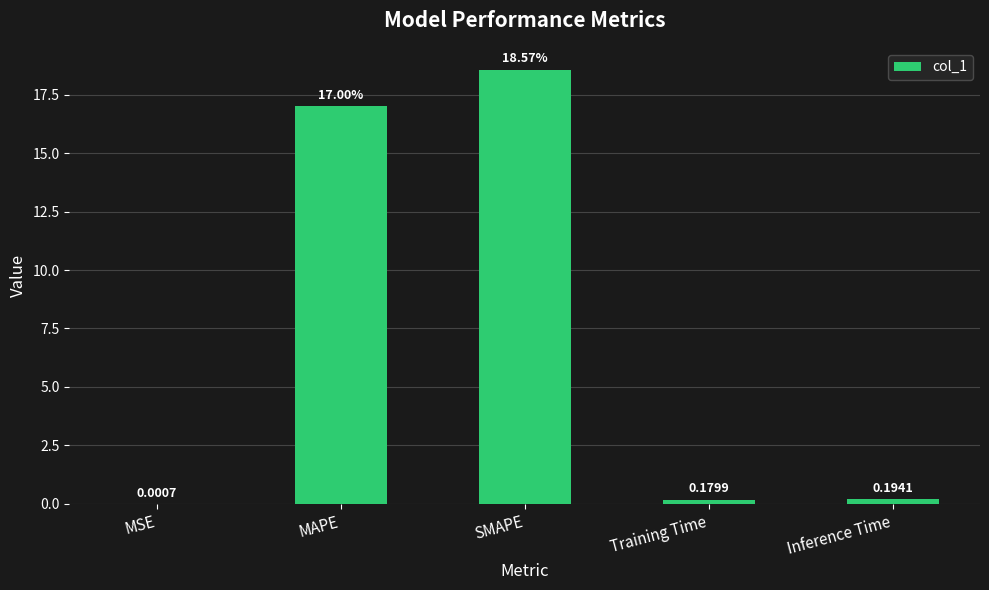

Which has a higher value, MSE or Inference Time?

Inference Time